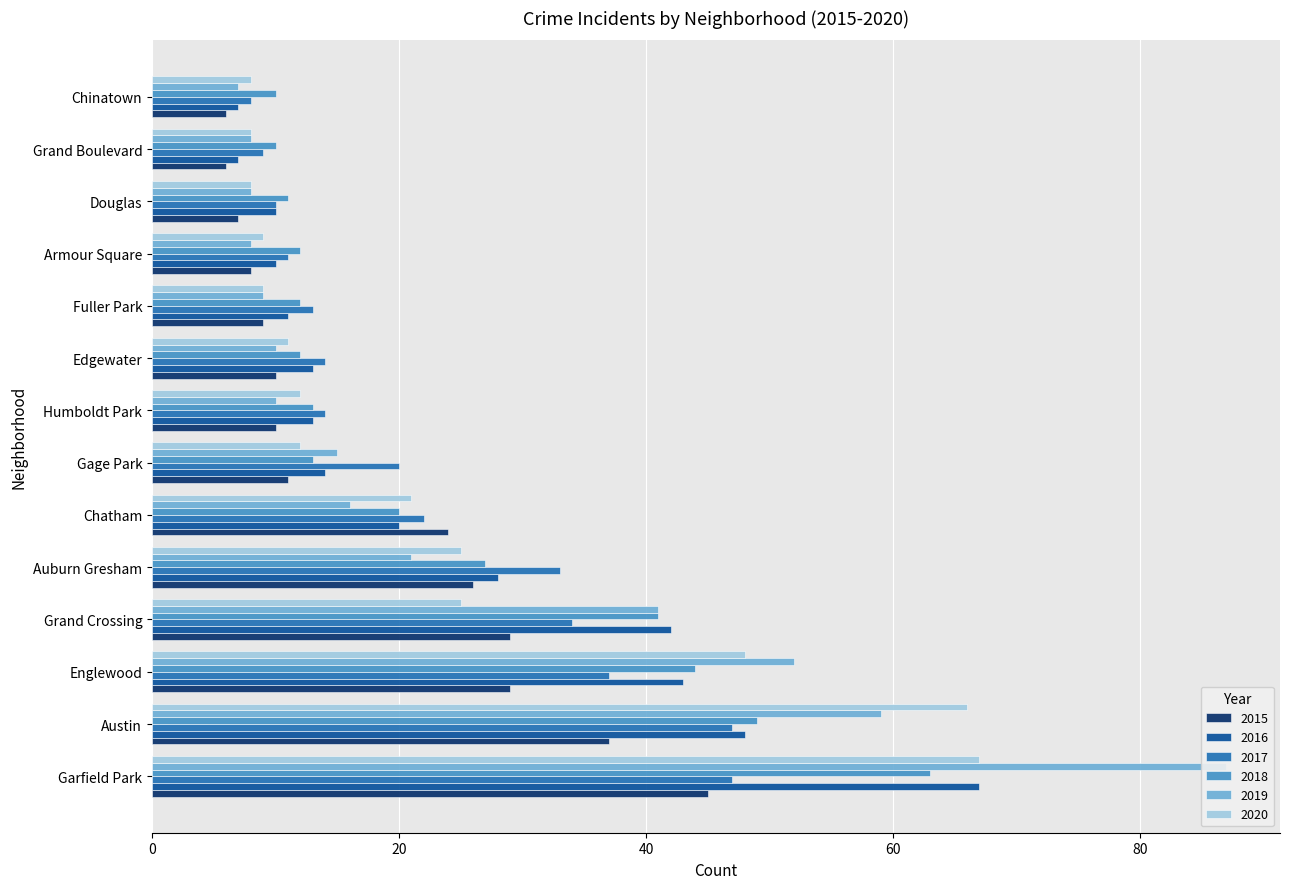

What is the difference between the maximum and minimum values in the 2019 series?

80